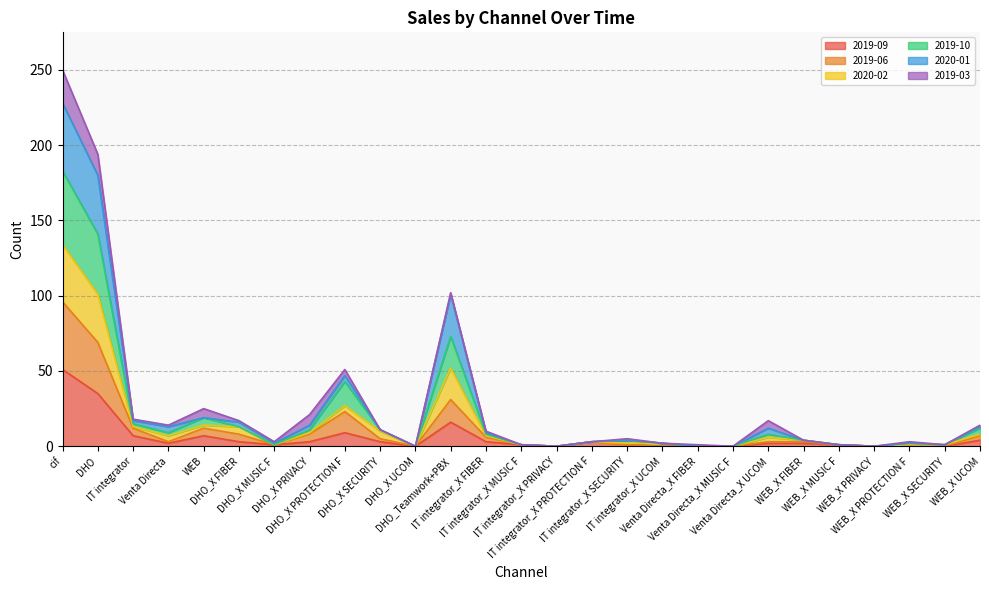

At which category does 2020-02 reach its first local valley?

Venta Directa